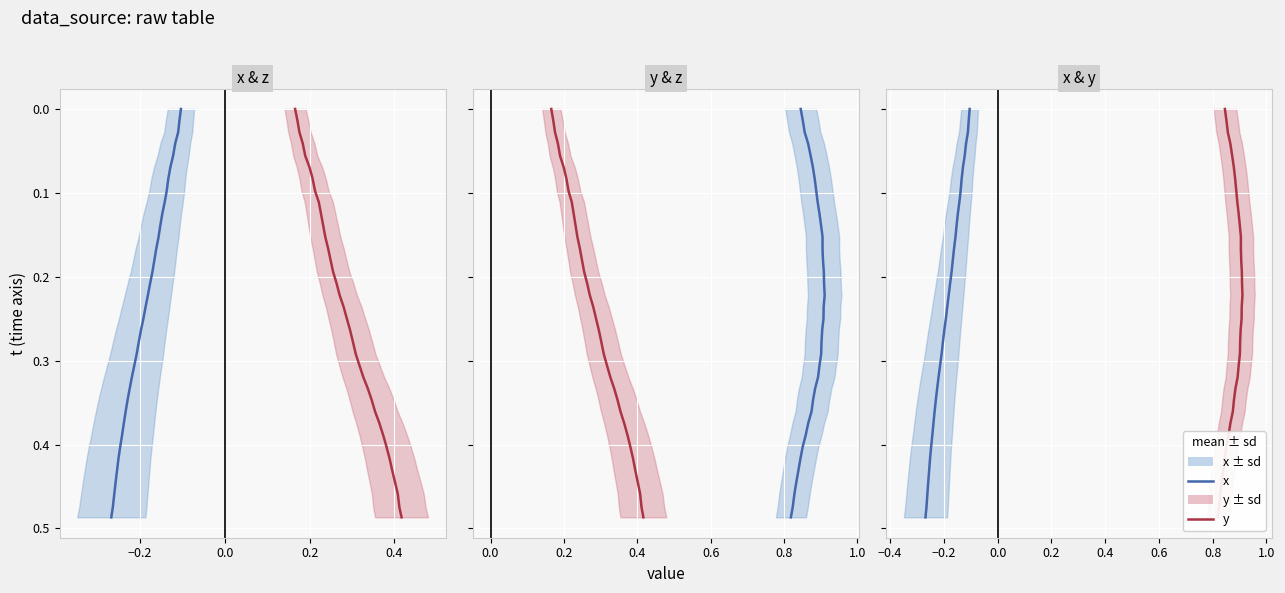

True or false: y and z intersect in this chart.

False